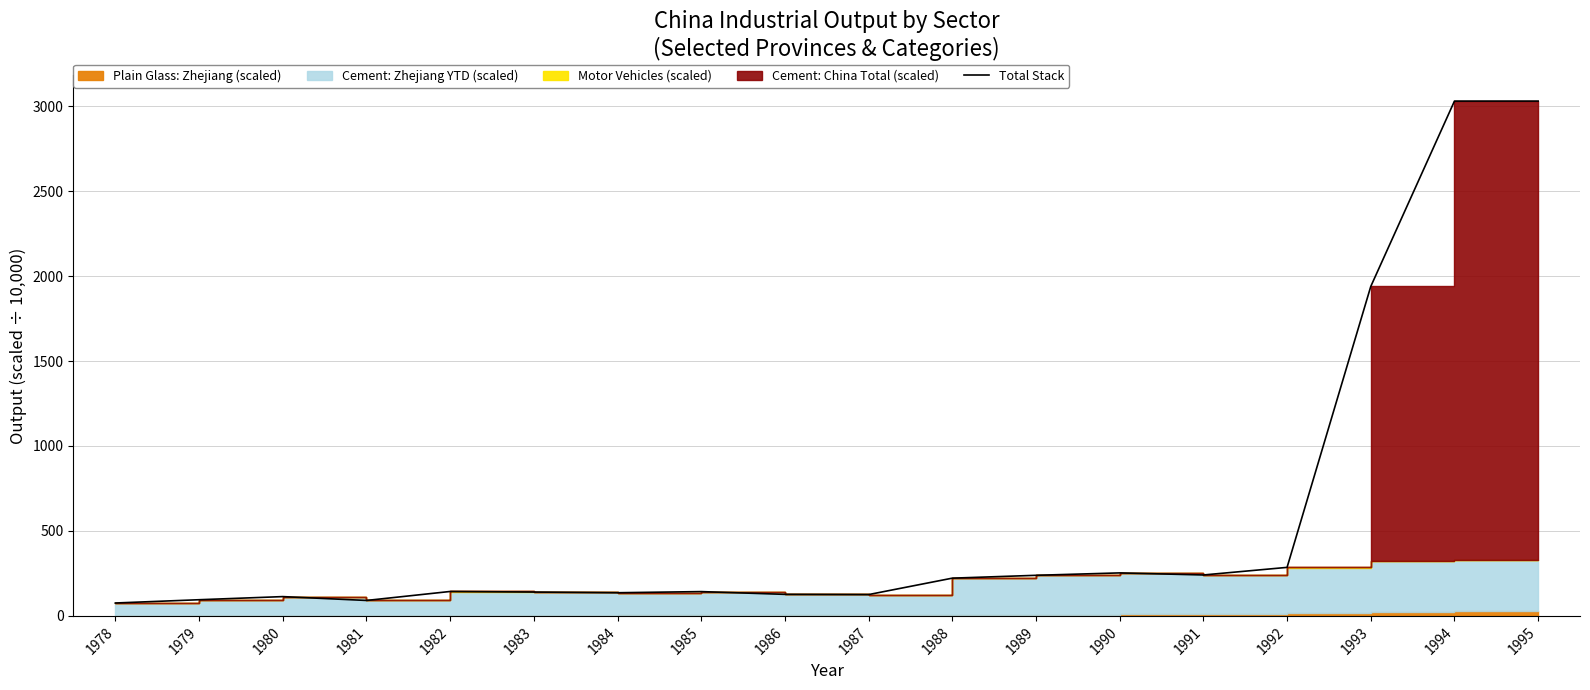

Rank the categories by value from highest to lowest.

1994, 1995, 1993, 1992, 1990, 1991, 1989, 1988, 1982, 1985, 1983, 1984, 1986, 1987, 1980, 1979, 1981, 1978